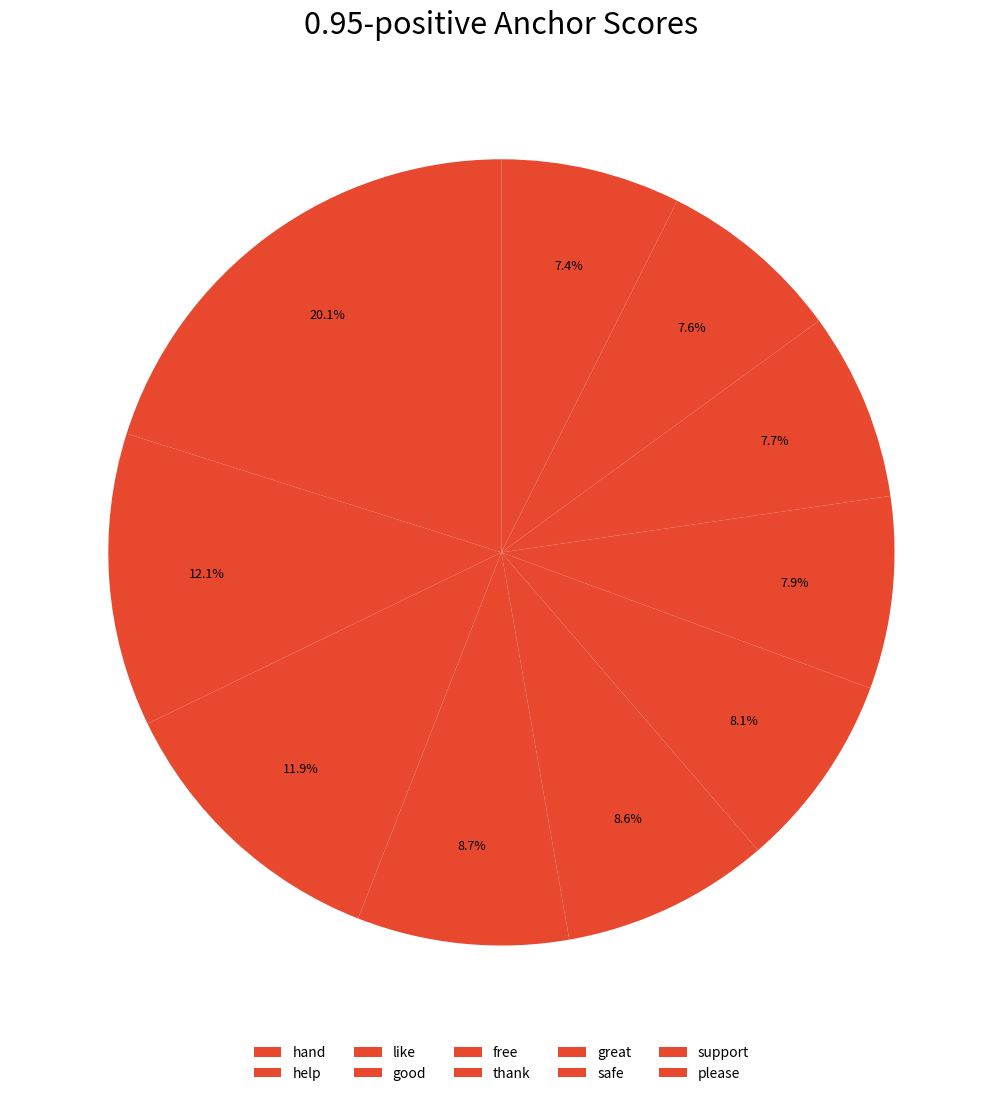

How many segments does this pie chart have?

10